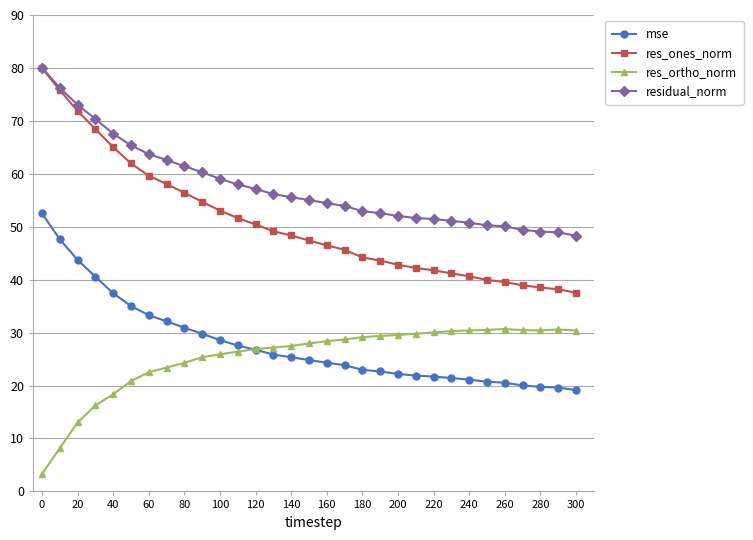

Which series has the largest total across all categories?

residual_norm